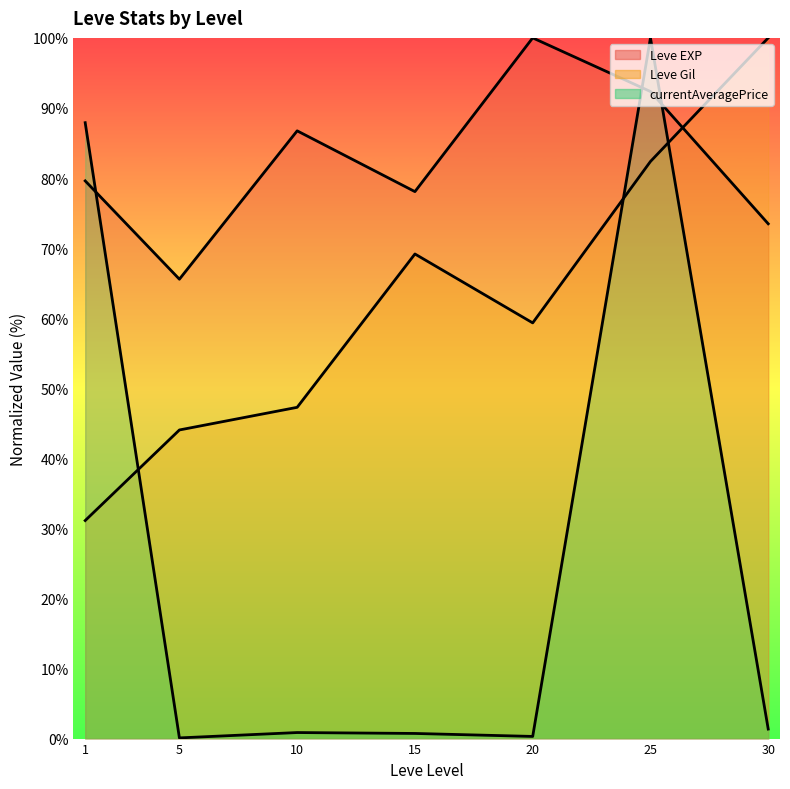

The value of Leve EXP (line) at 5 is 14.0. True or false?

False